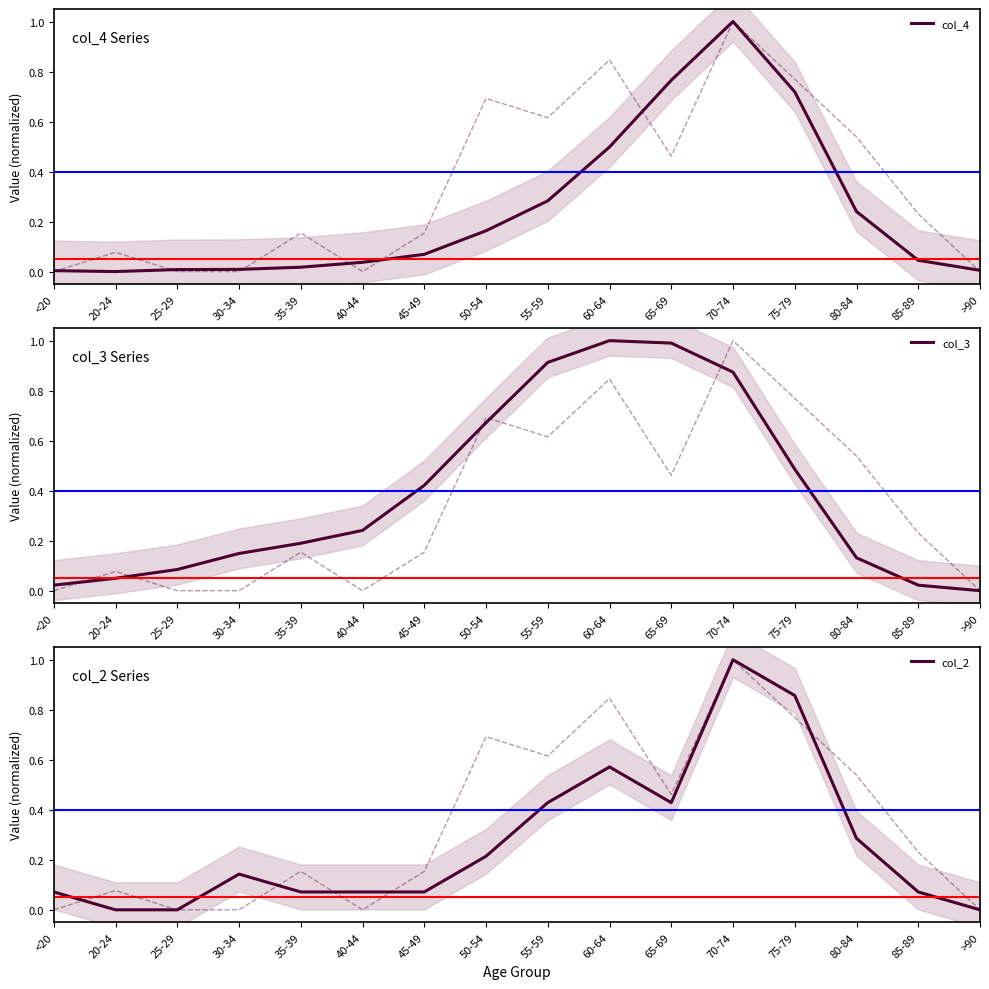

True or false: col_4 has more than 0 points higher than both neighbors.

True